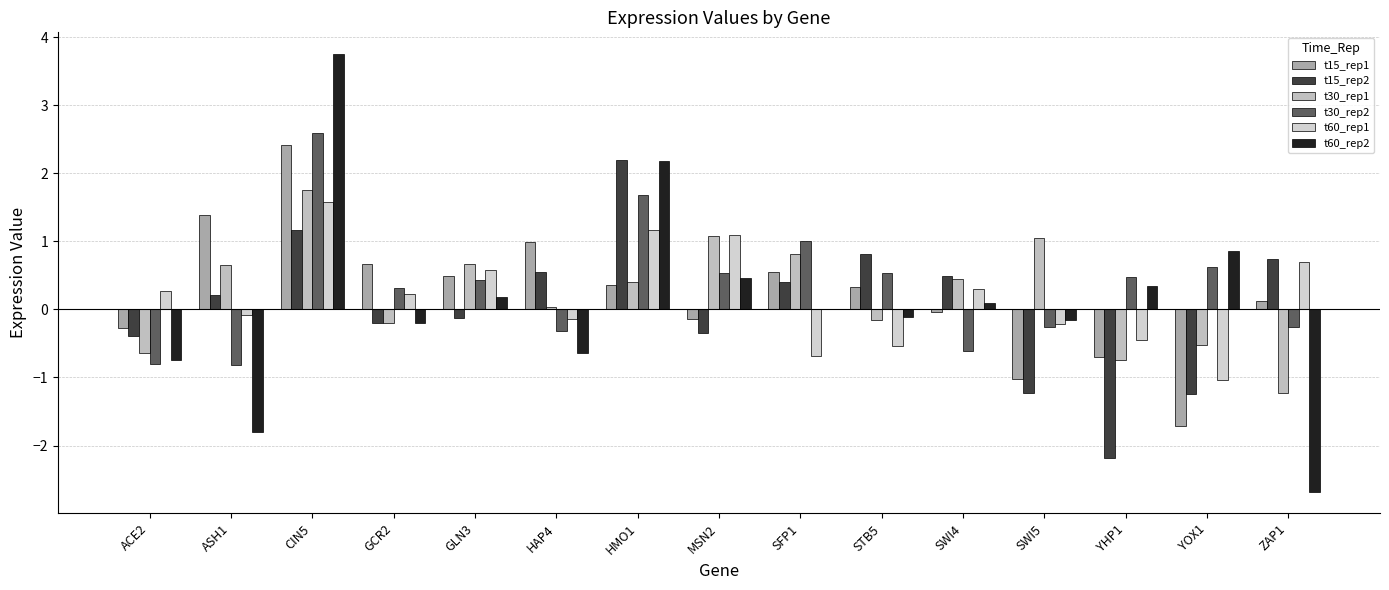

What is the label of the 7th bar from the left?

HMO1